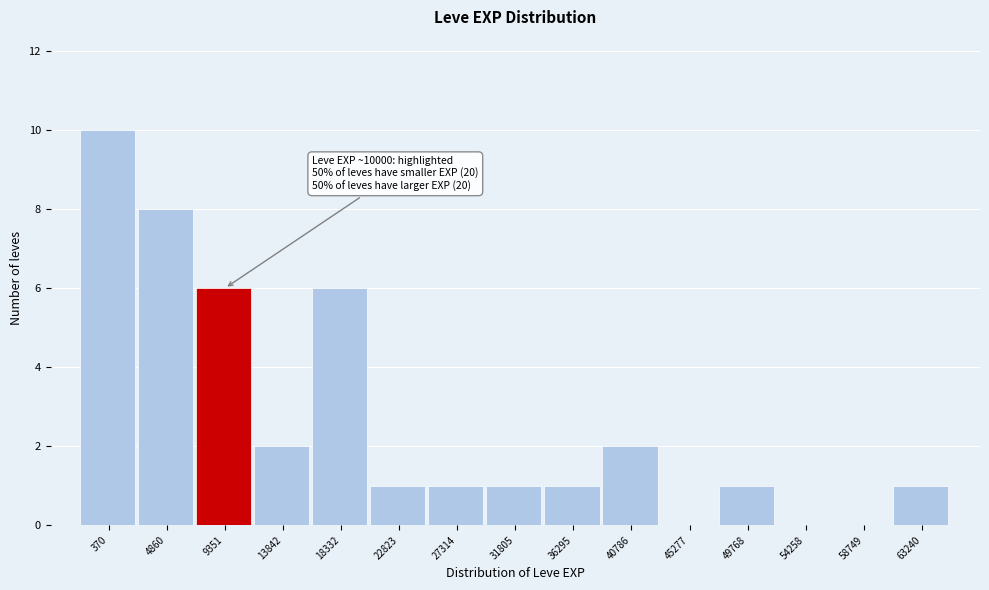

Reading left to right, what are all the values shown in this chart?

370=10	4860=8	9351=6	13842=2	18332=6	22823=1	27314=1	31805=1	36295=1	40786=2	45277=0	49768=1	54258=0	58749=0	63240=1